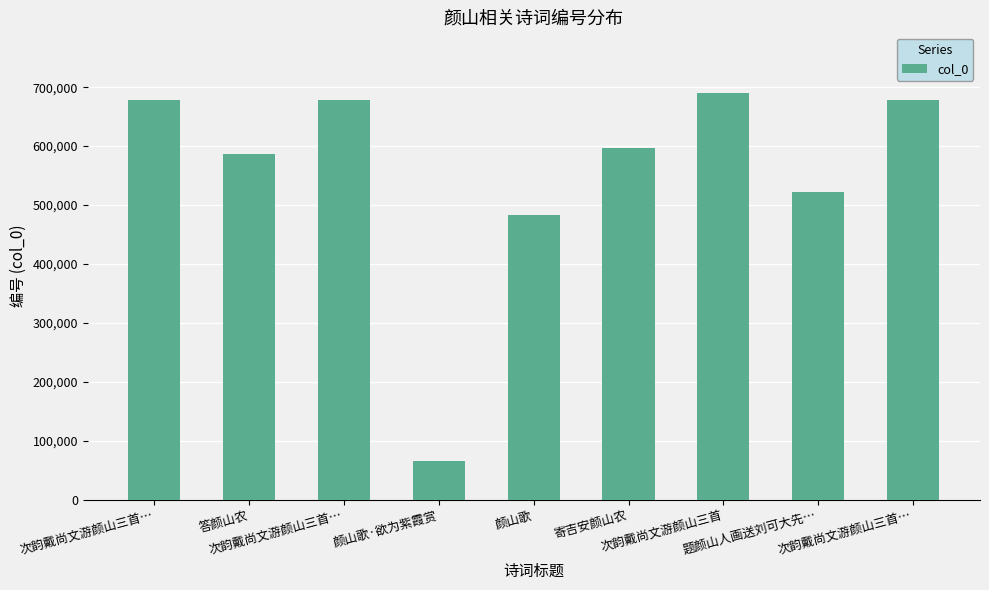

Reading left to right, transcribe all the data shown in this chart.

678293	585931	678291	65381	483180	596620	689623	521368	678292